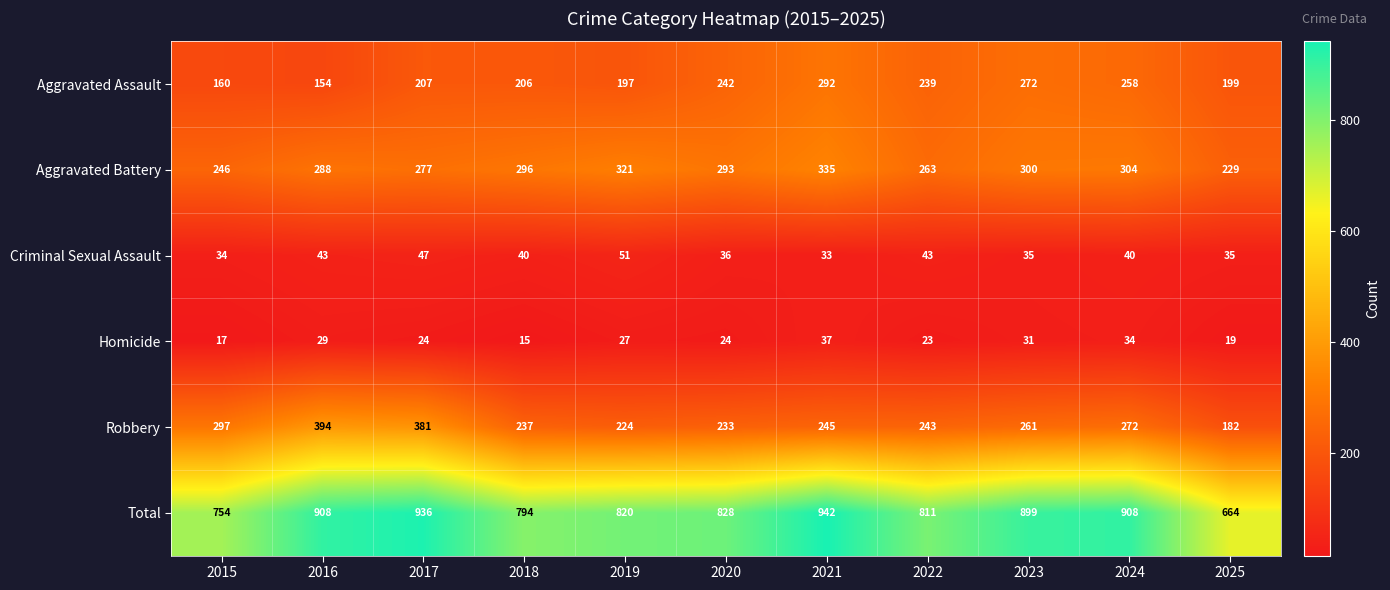

Where is Aggravated Battery nearest to the value 282?

2017